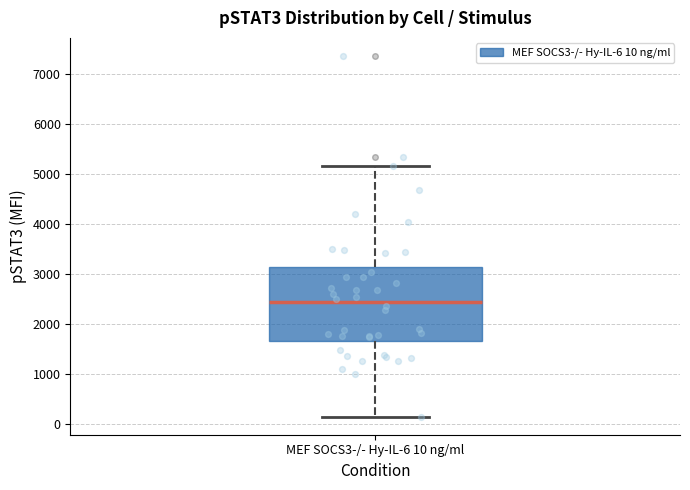

Read this box plot against the y-axis: the position of the median line, the range covered by the box, and the ends of both whiskers. The values are not printed on the chart, so give them approximately, as read against the axis.

median 2400, box 1700 to 3100, whiskers 100 to 5200